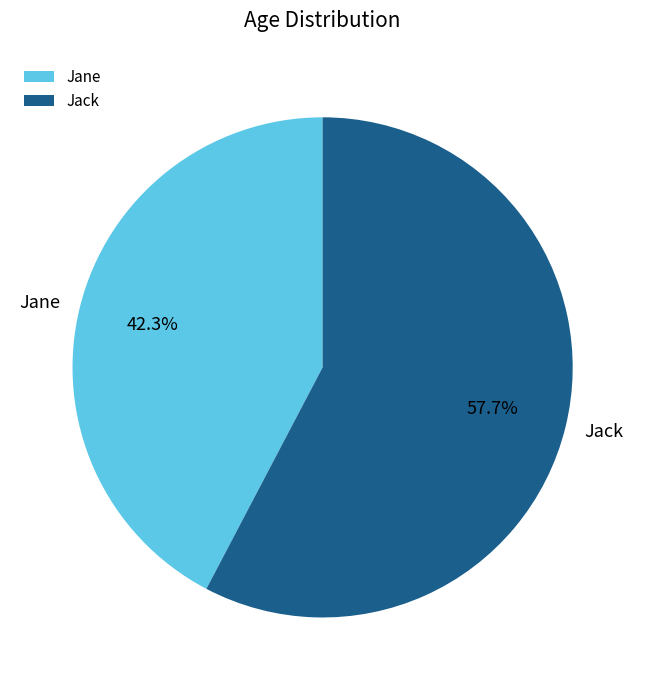

Rank the categories by value from highest to lowest.

Jack, Jane